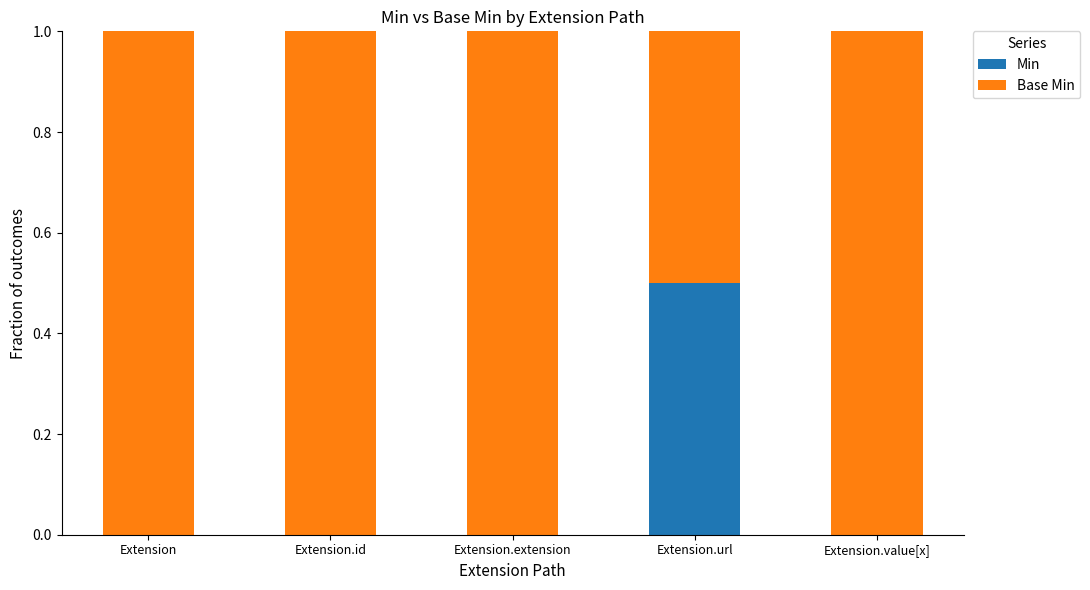

What are all the series names shown in the legend?

Min, Base Min